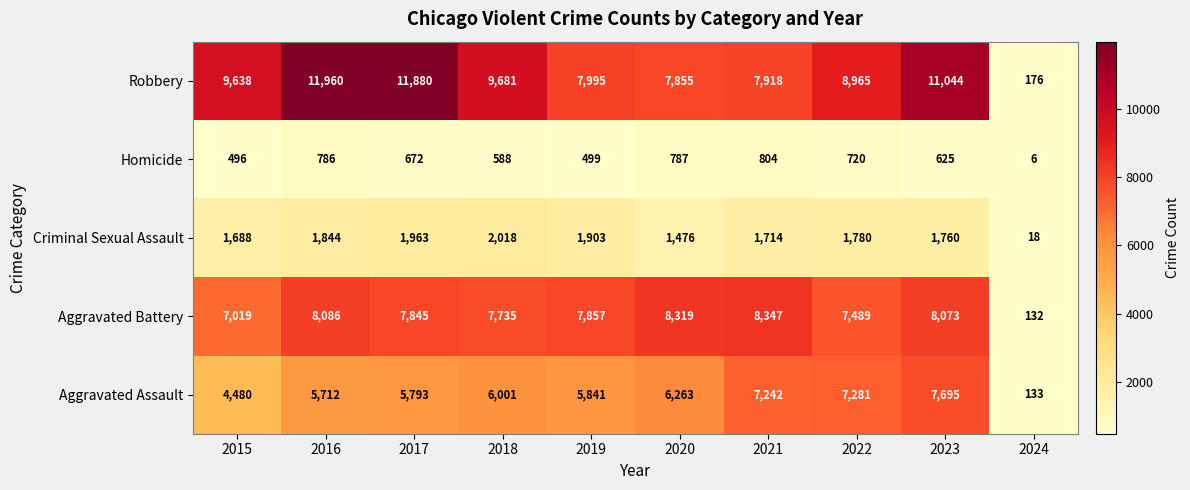

List the labels in order of Homicide value, smallest first.

2024, 2015, 2019, 2018, 2023, 2017, 2022, 2016, 2020, 2021